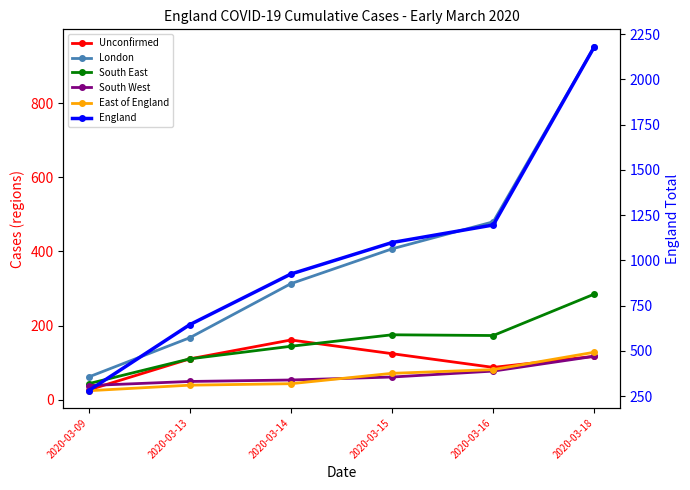

What is the sum of all South East values?

930